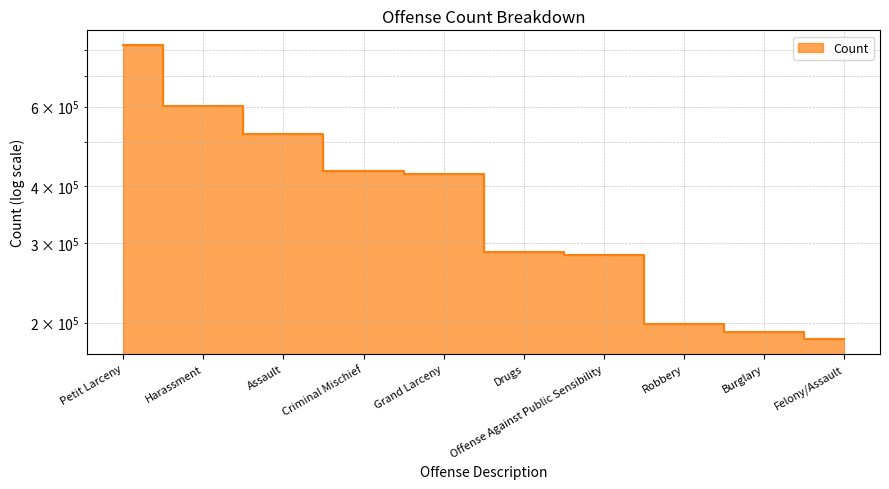

Does the chart have visible grid lines?

Yes